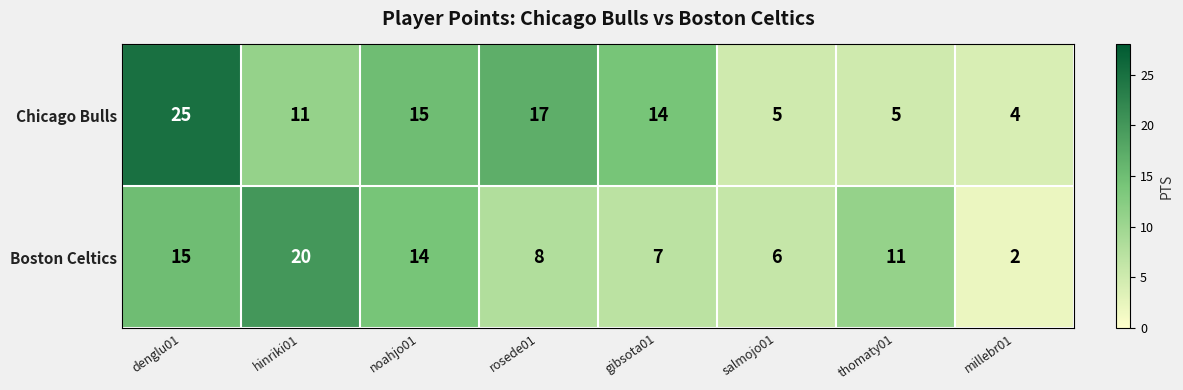

Reading left to right, what are all the values shown in this chart?

Chicago Bulls: denglu01=25	hinriki01=11	noahjo01=15	rosede01=17	gibsota01=14	salmojo01=5	thomaty01=5	millebr01=4
Boston Celtics: denglu01=15	hinriki01=20	noahjo01=14	rosede01=8	gibsota01=7	salmojo01=6	thomaty01=11	millebr01=2